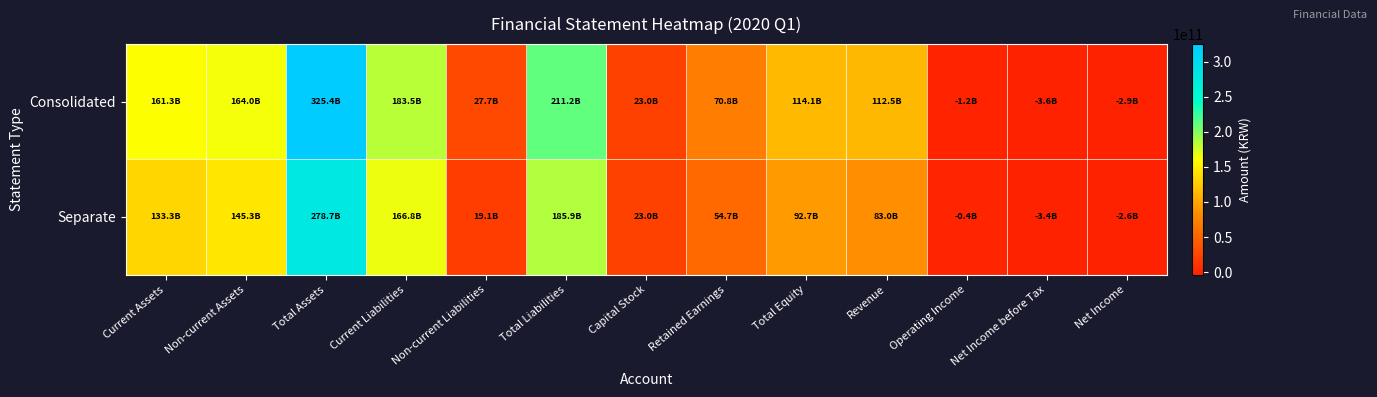

What is the greatest value displayed?

325372338663